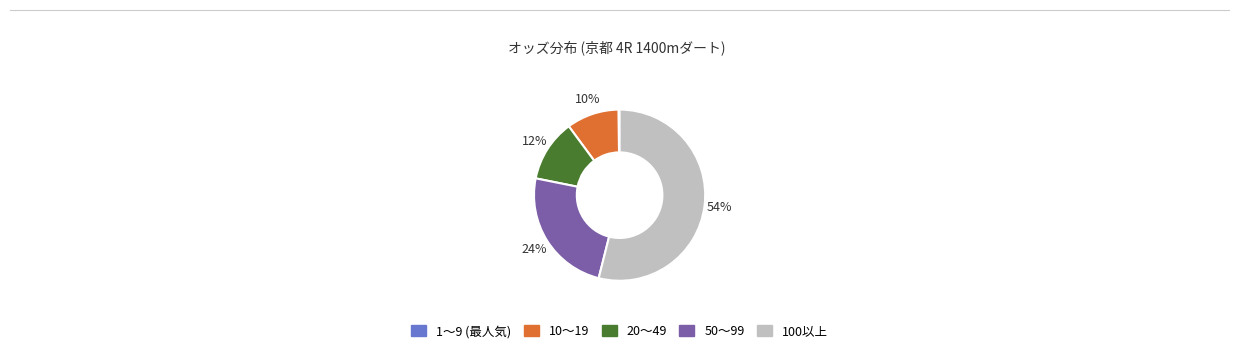

Is there a majority slice in this chart?

Yes